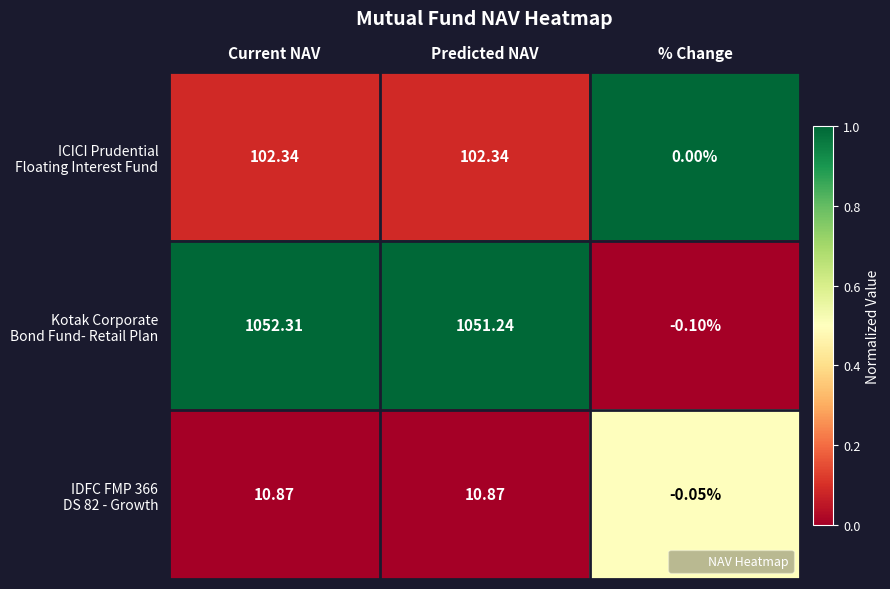

Which category has the highest value across all series?

Current NAV